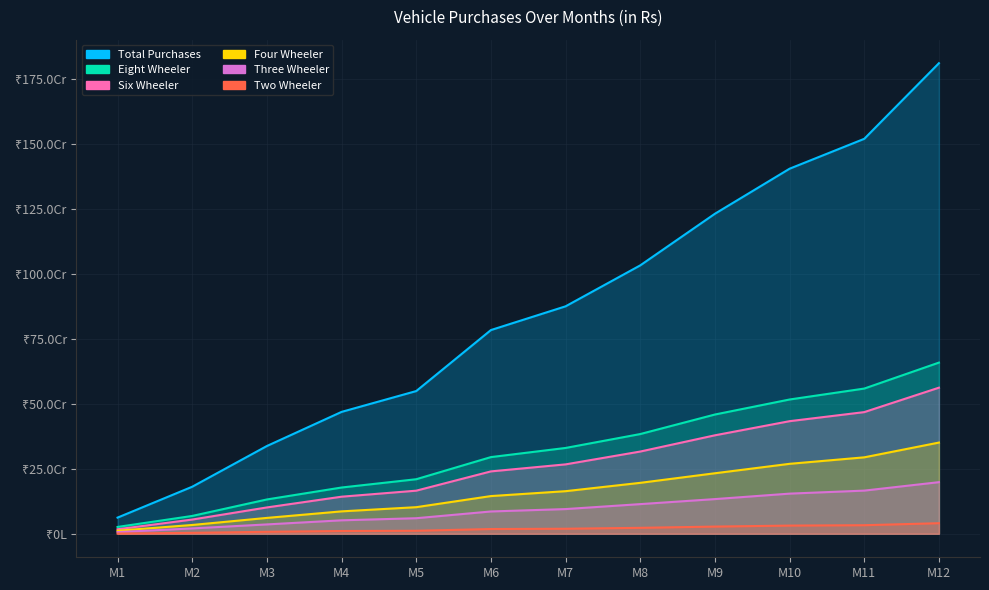

What is the sum of the Two Wheeler values at M3 and M12?

48108271.4